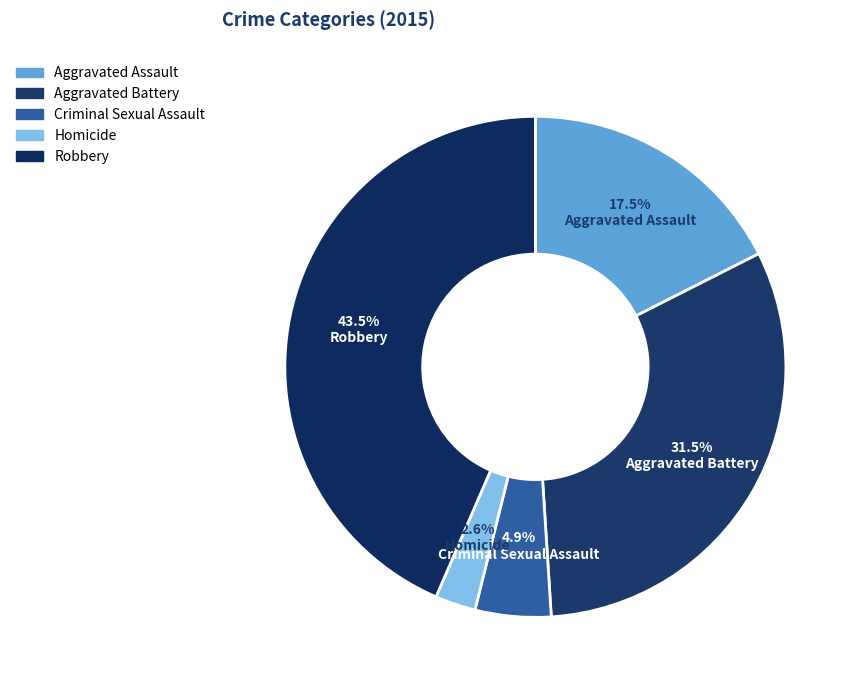

To the nearest percent, what is the difference between the largest and smallest slice percentages?

41%